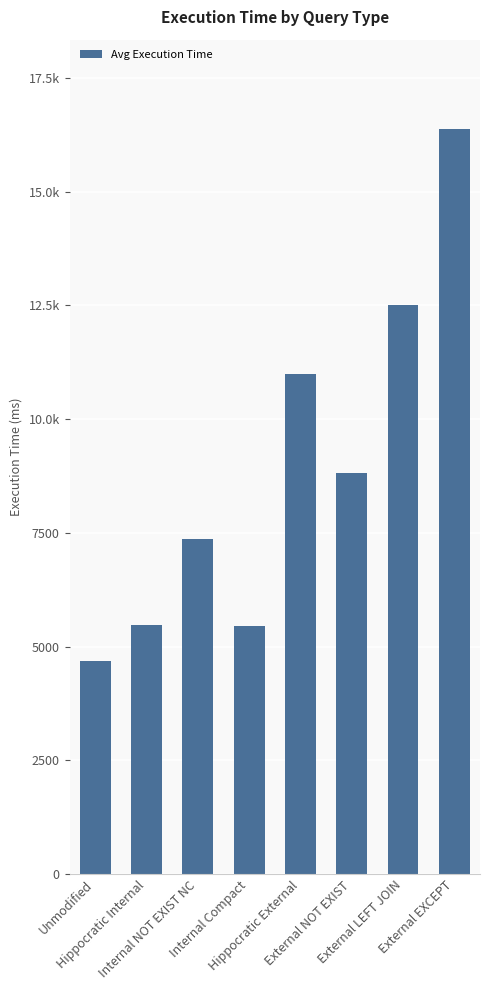

What is the smallest value displayed?

4685.6